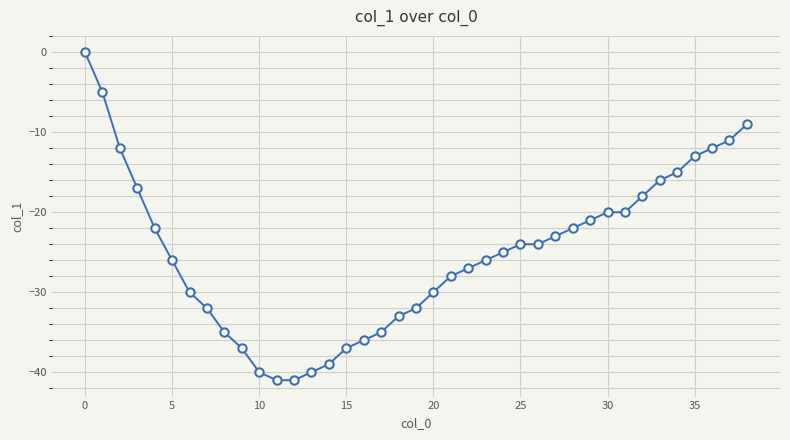

What is the sum of all values?

-974